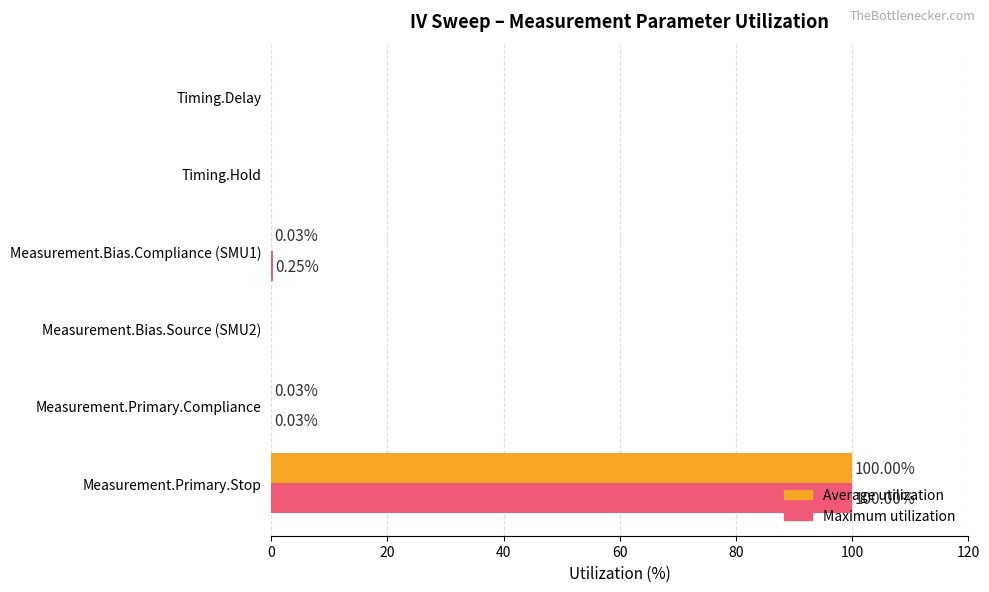

At which category is the sum across all series the highest?

Measurement.Primary.Stop